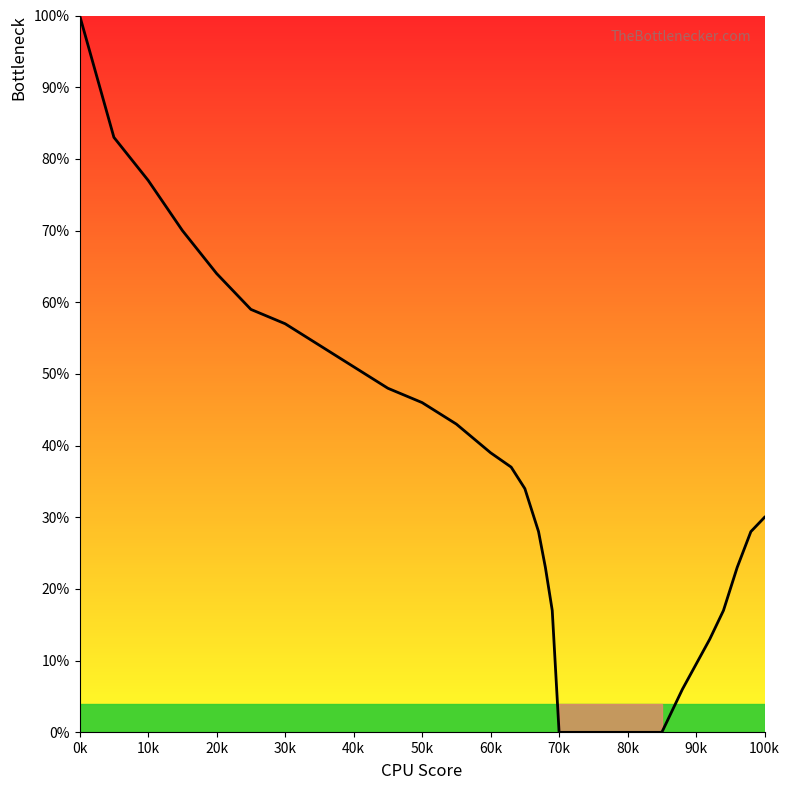

Does the chart have visible grid lines?

No